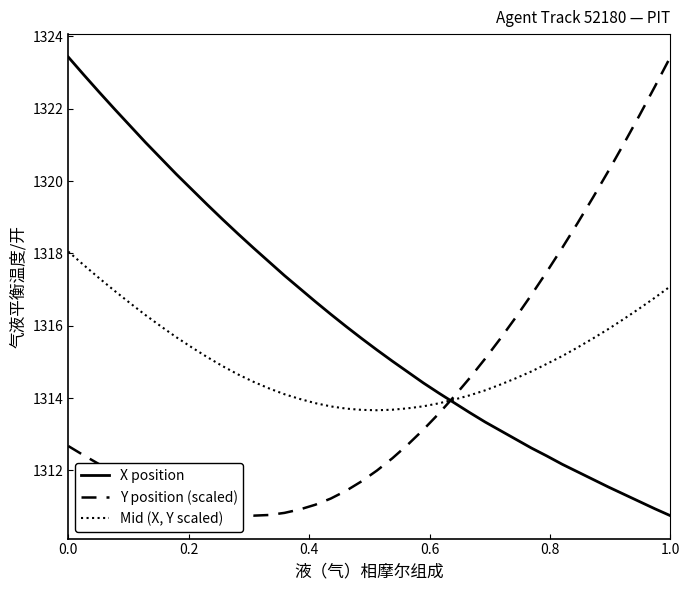

Is this an area chart (filled region under the line)?

No